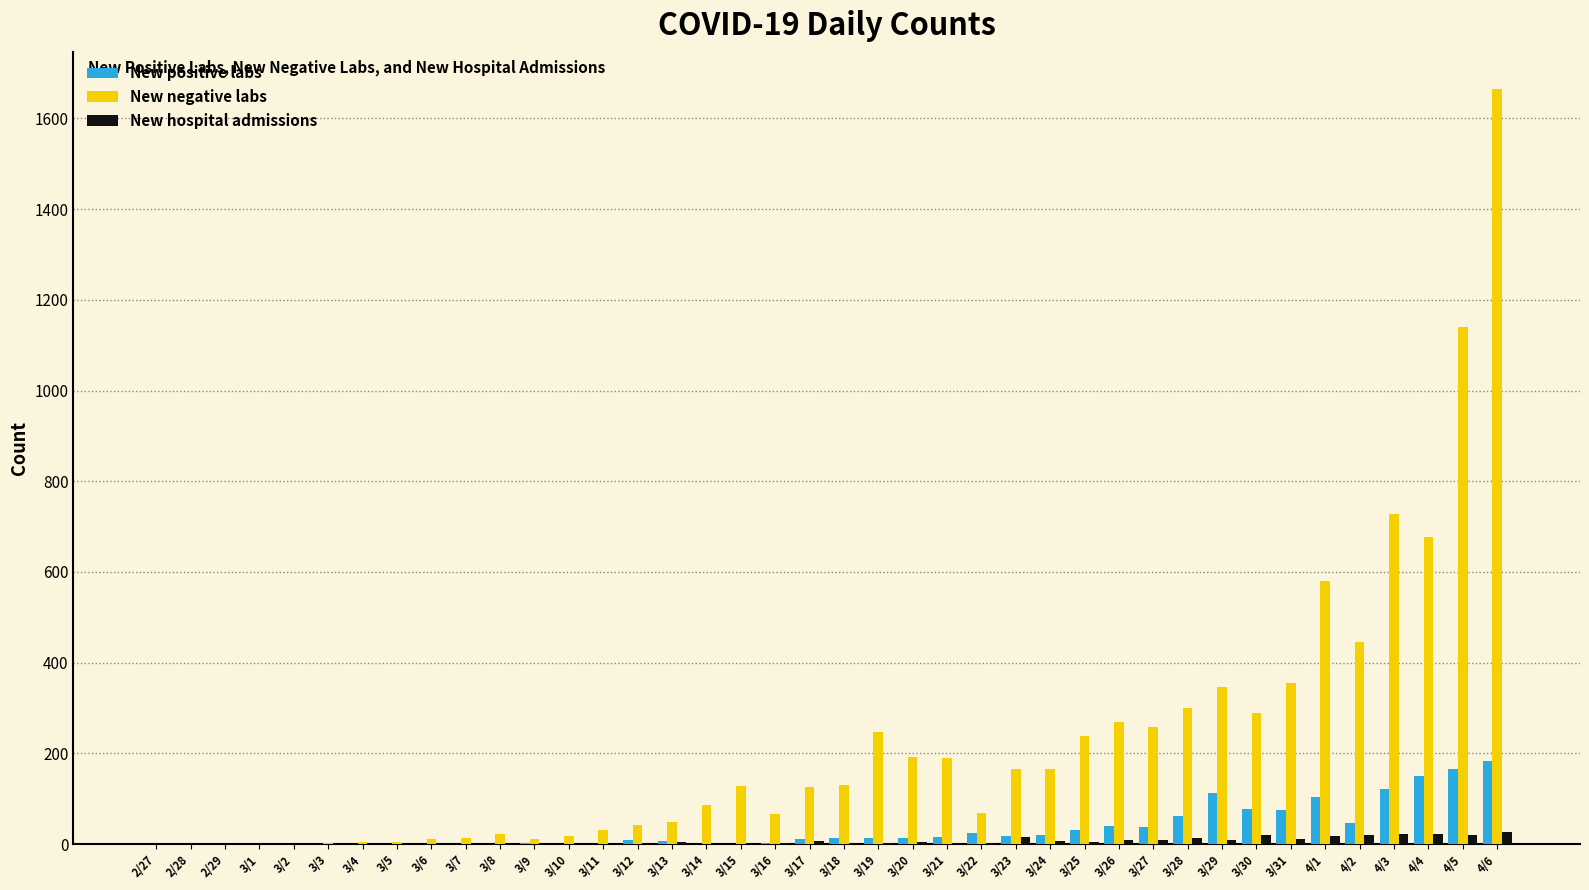

What is the spread (max minus min) of values at 3/12?

41